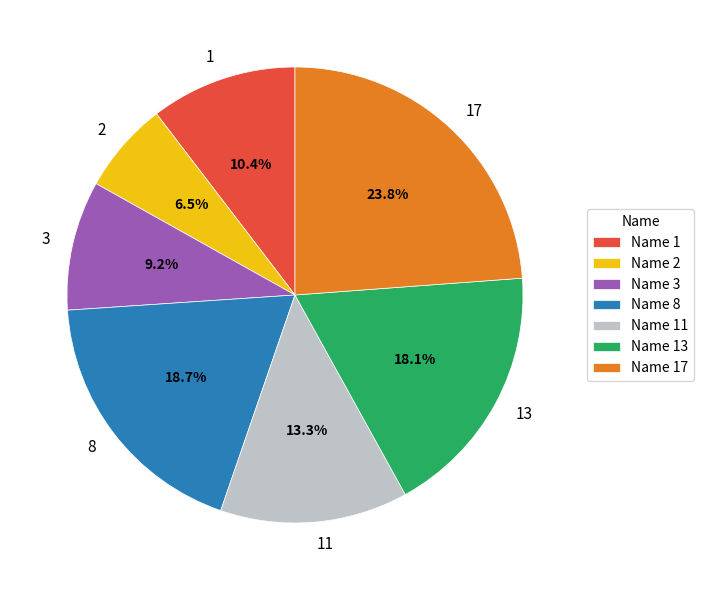

Which slice is the smallest?

2